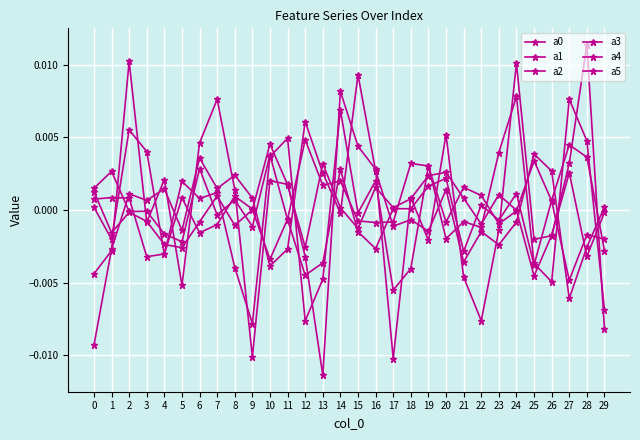

Does the chart display data point markers on the line(s)?

Yes